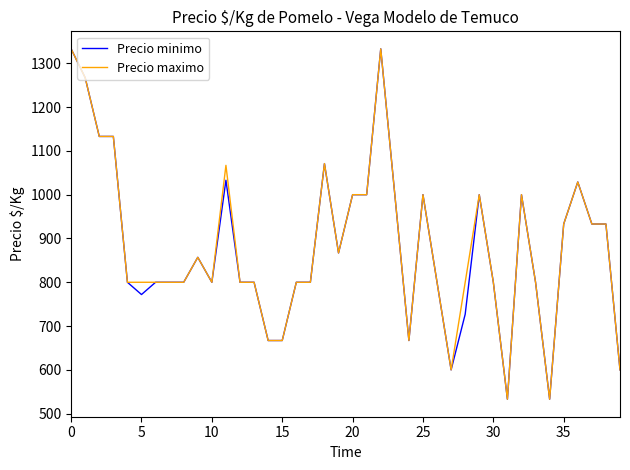

How many lines are shown in the chart?

2